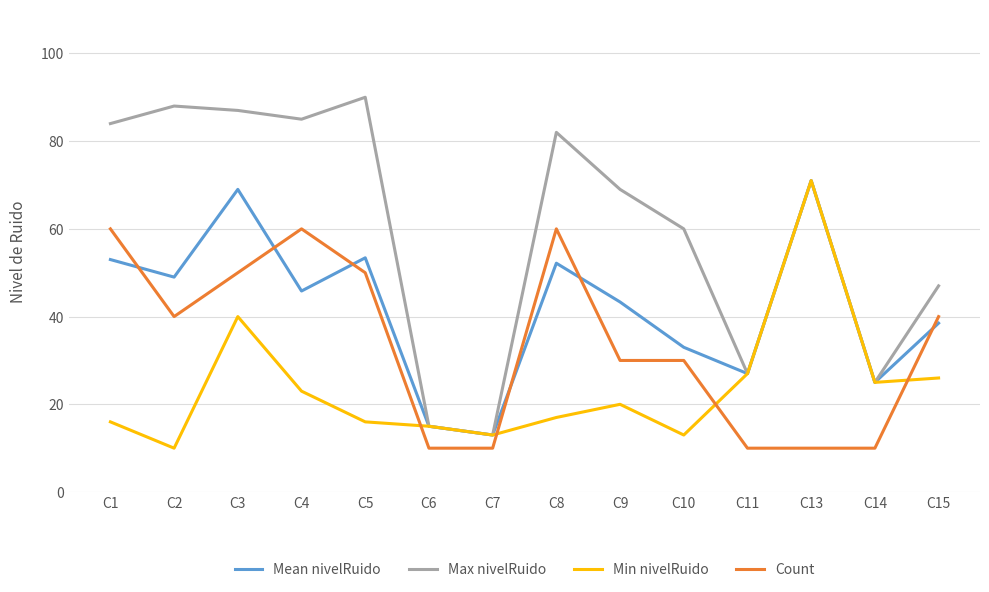

Rank the series at C2 from lowest to highest value.

Min nivelRuido, Count, Mean nivelRuido, Max nivelRuido